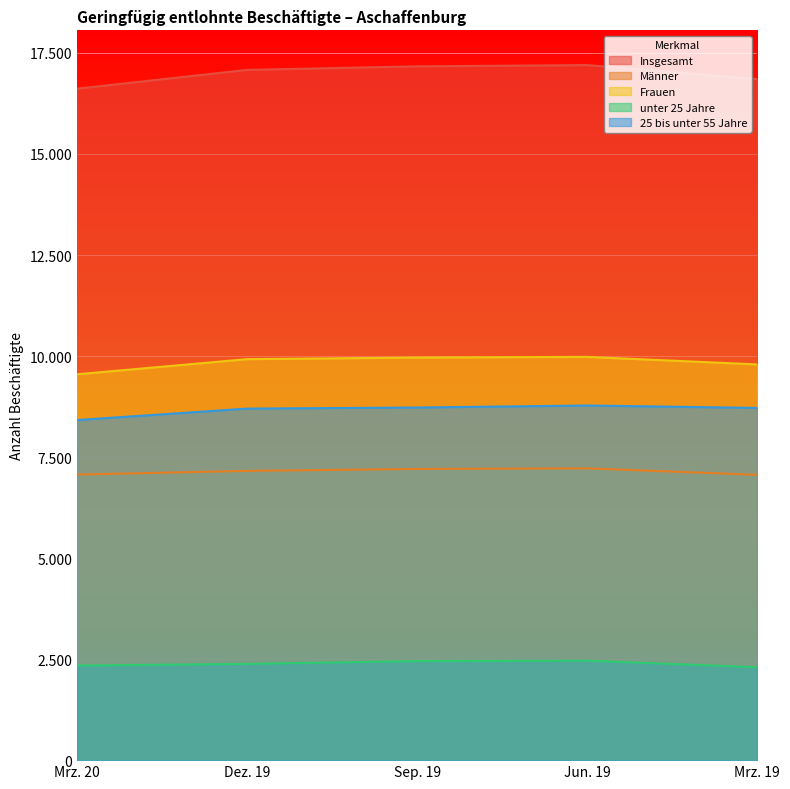

What are all the series names shown in the legend?

Insgesamt, Männer, Frauen, unter 25 Jahre, 25 bis unter 55 Jahre